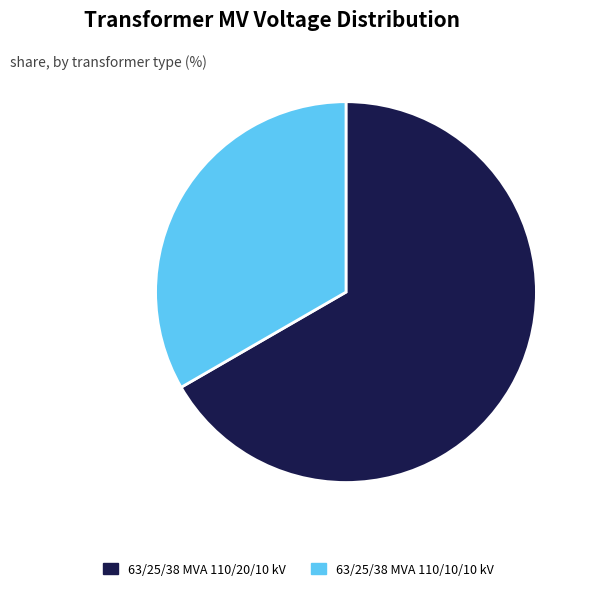

Combined, do 63/25/38 MVA 110/20/10 kV and 63/25/38 MVA 110/10/10 kV account for over 50%?

Yes